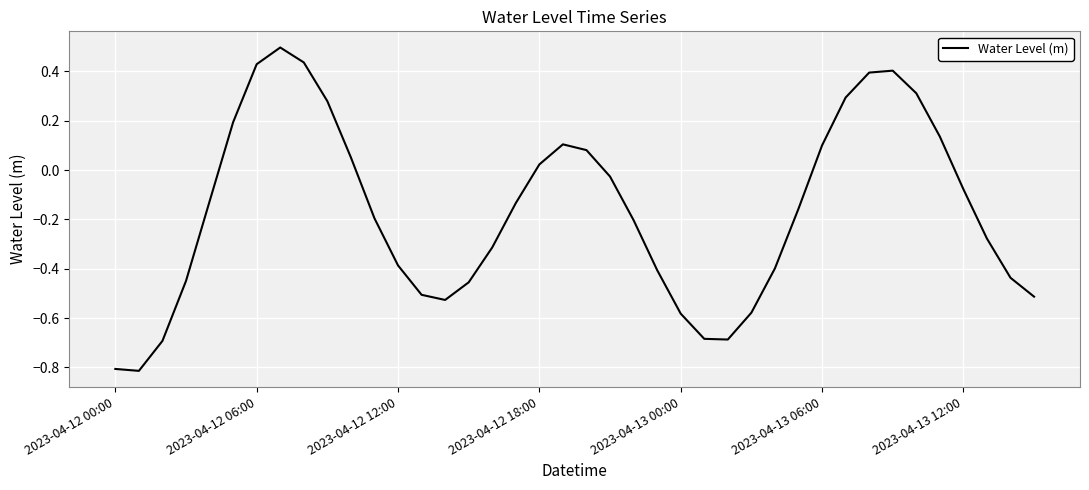

What is the minimum value shown in the chart?

-0.8